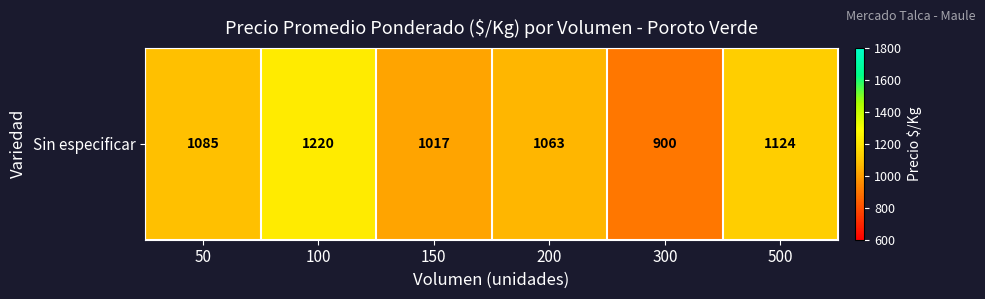

List the labels in order of value, smallest first.

300, 150, 200, 50, 500, 100